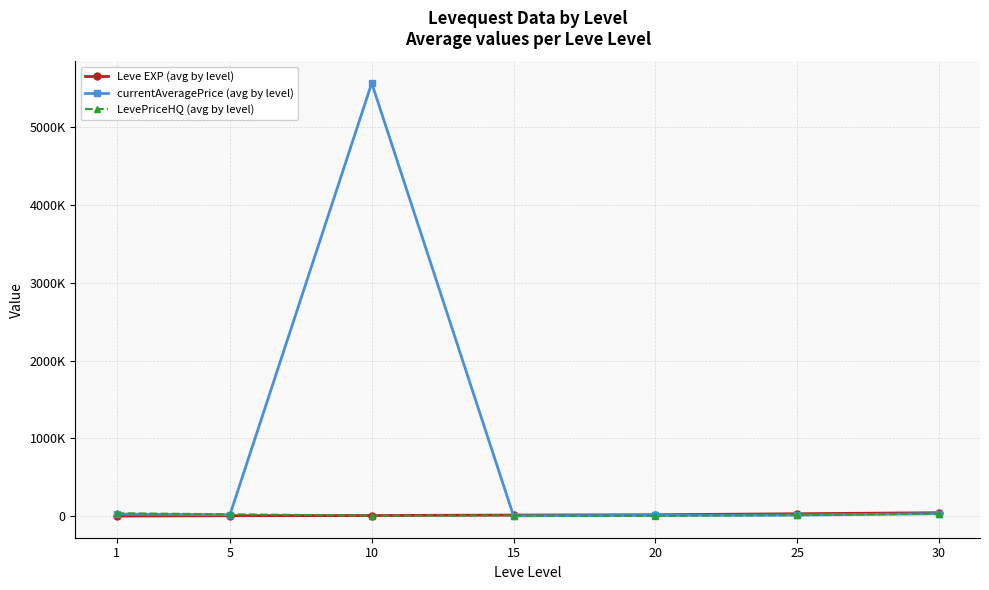

Which series has the widest spread of values?

currentAveragePrice (avg by level)